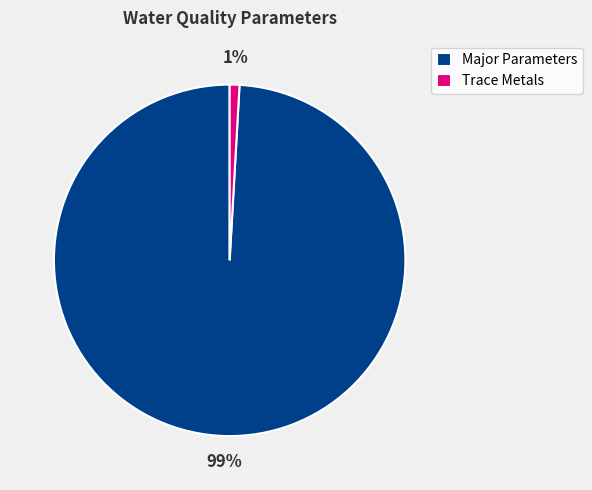

Is there a majority slice in this chart?

Yes